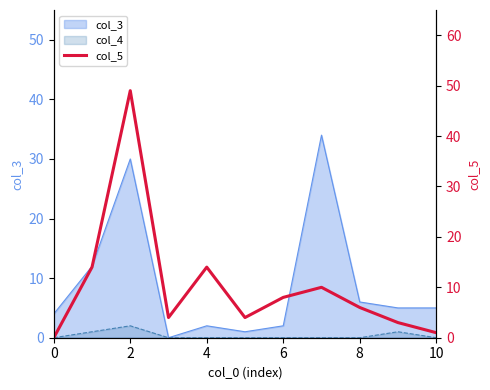

How many data points are less than 6?

5